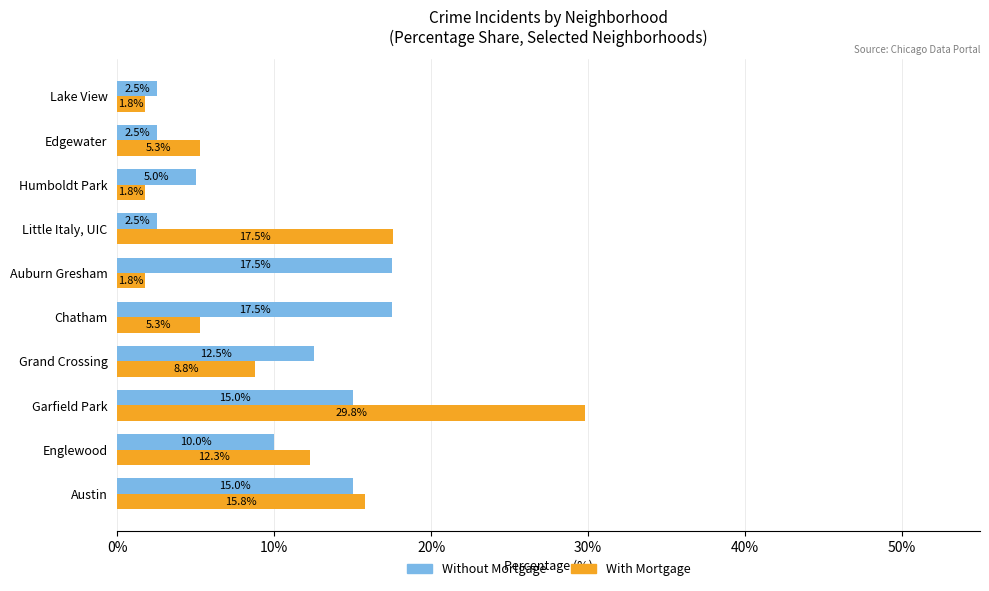

What is the minimum value shown in the chart?

1.8